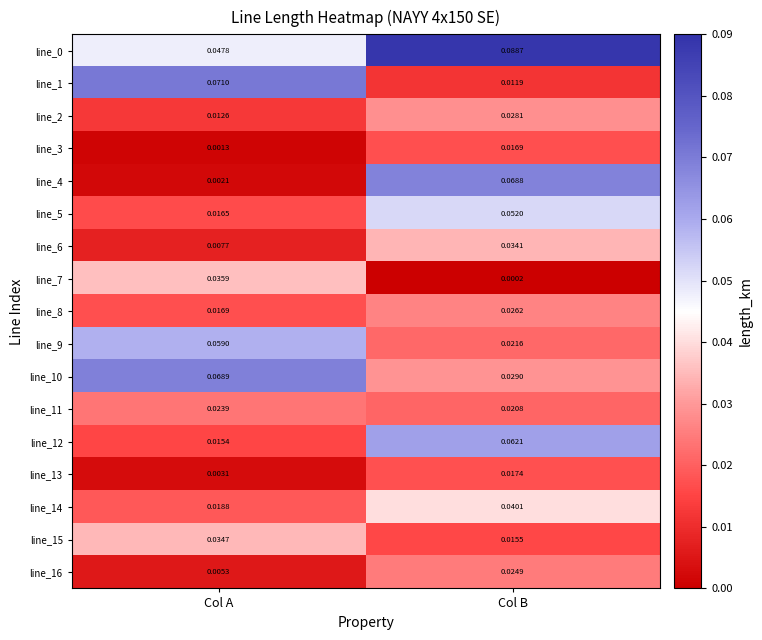

Where is line_10 nearest to the value 0?

Col B